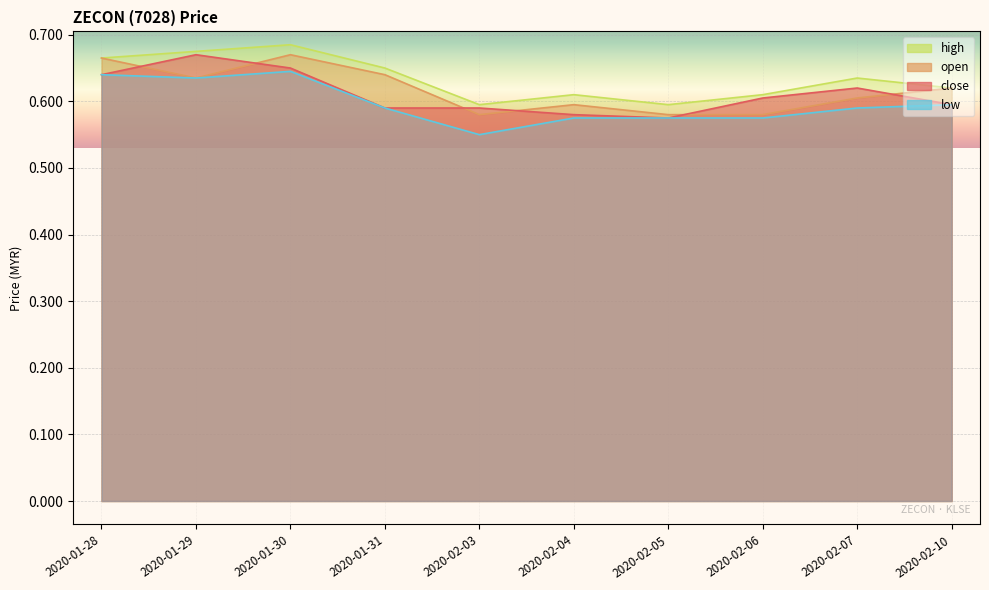

What is the label of the 9th point from the left?

2020-02-07